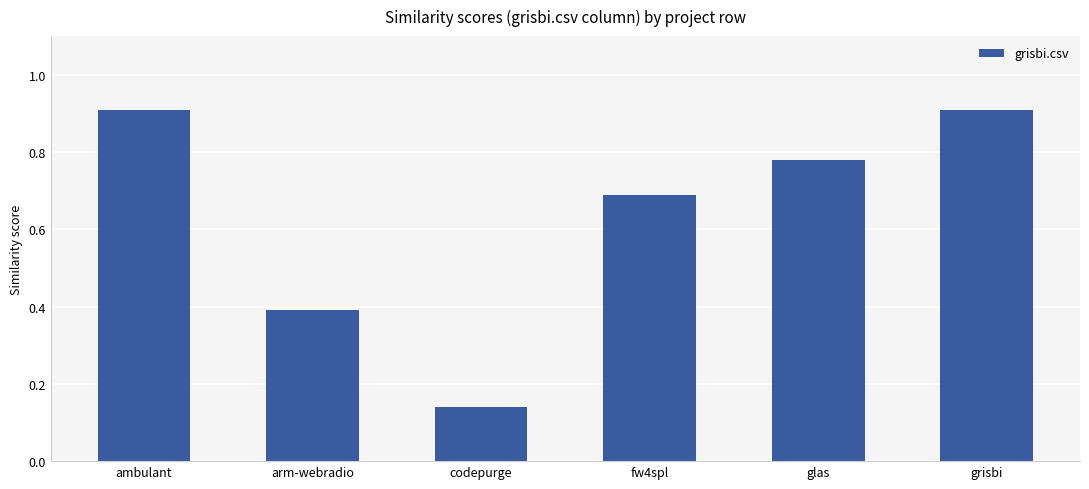

What is the greatest value displayed?

0.9